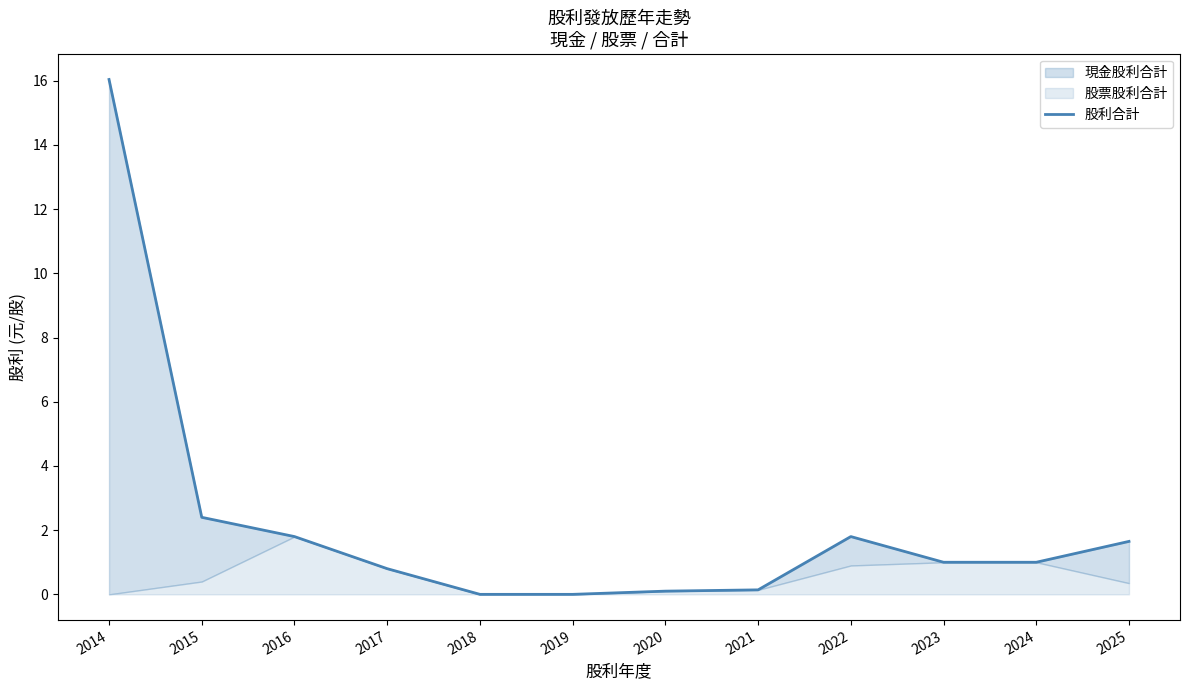

Reading left to right, extract all data points from this chart.

16.0	2.4	1.8	0.8	0.0	0.0	0.1	0.1	1.8	1.0	1.0	1.6